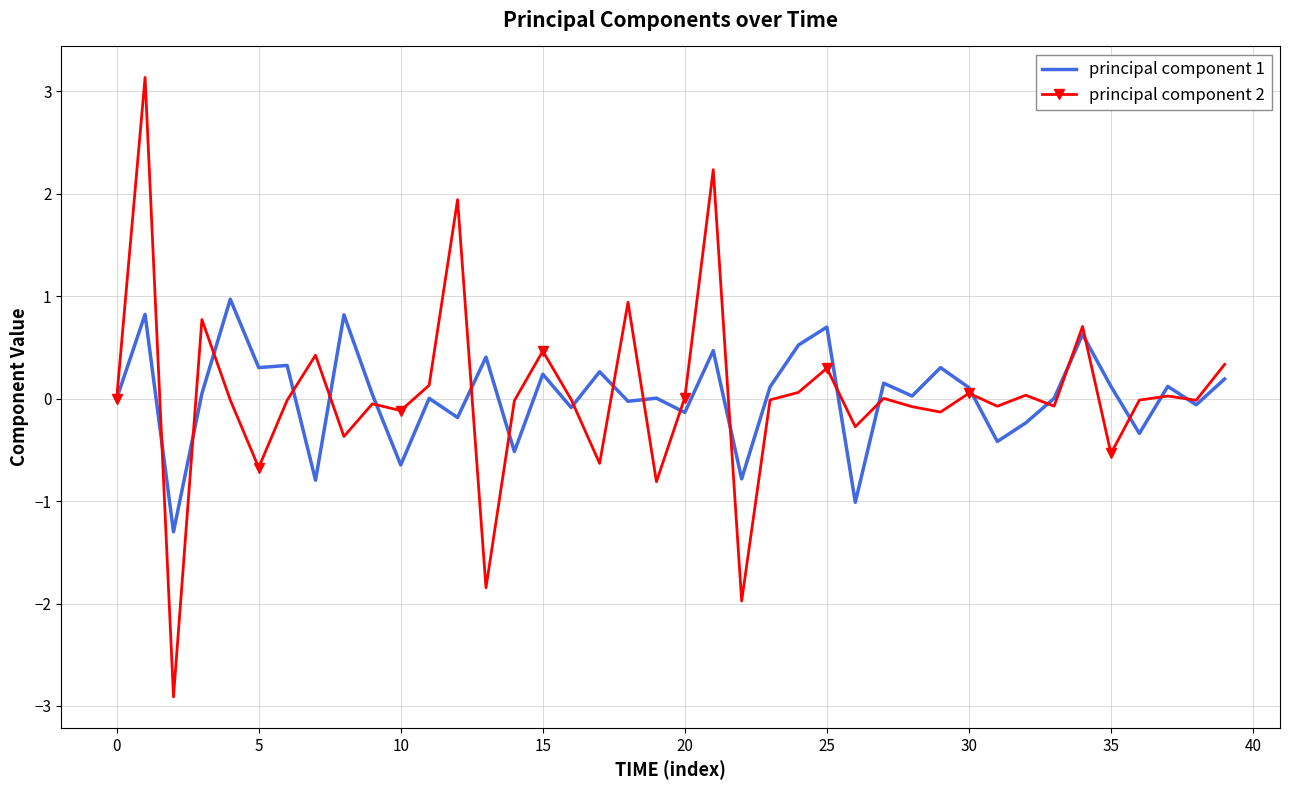

List the series in order of their peak value, highest first.

principal component 2, principal component 1